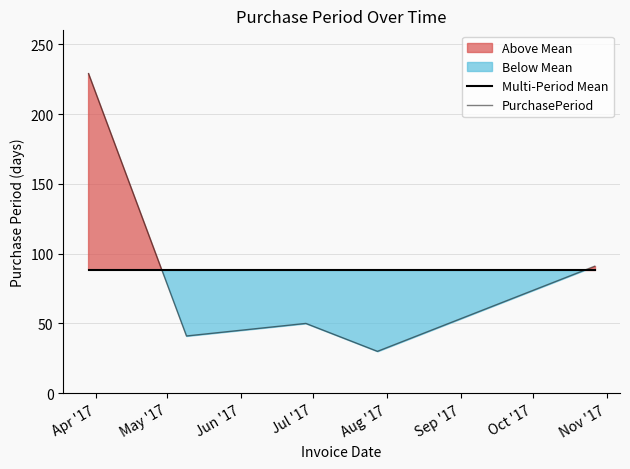

At which category does the chart reach its minimum across all series?

Jul '17